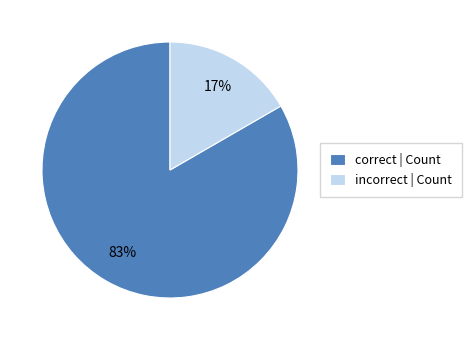

What percentage is the correct slice, to the nearest percent?

83%